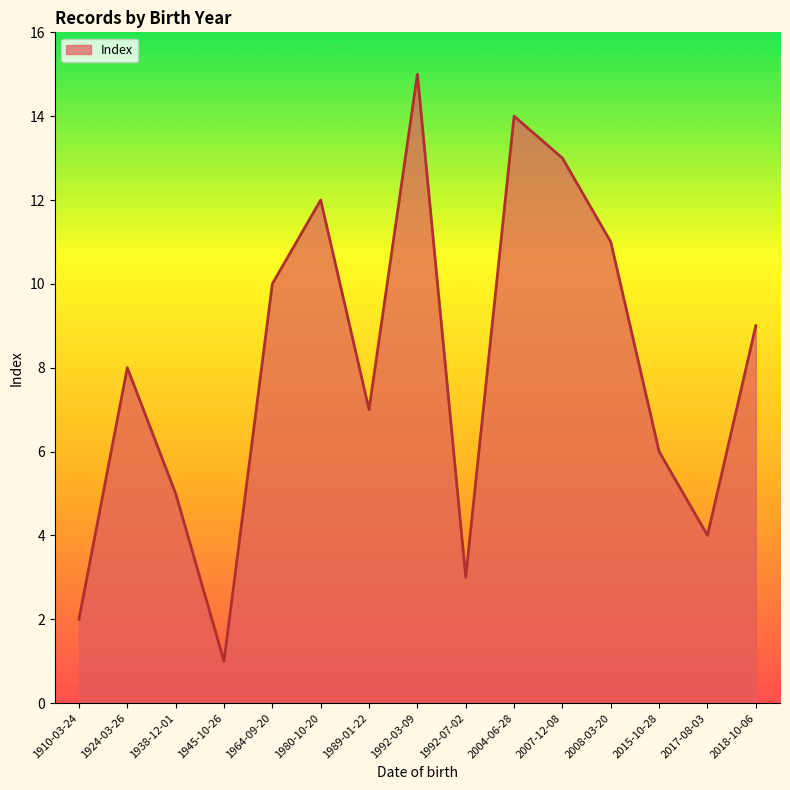

What position from the left is 1980-10-20?

6